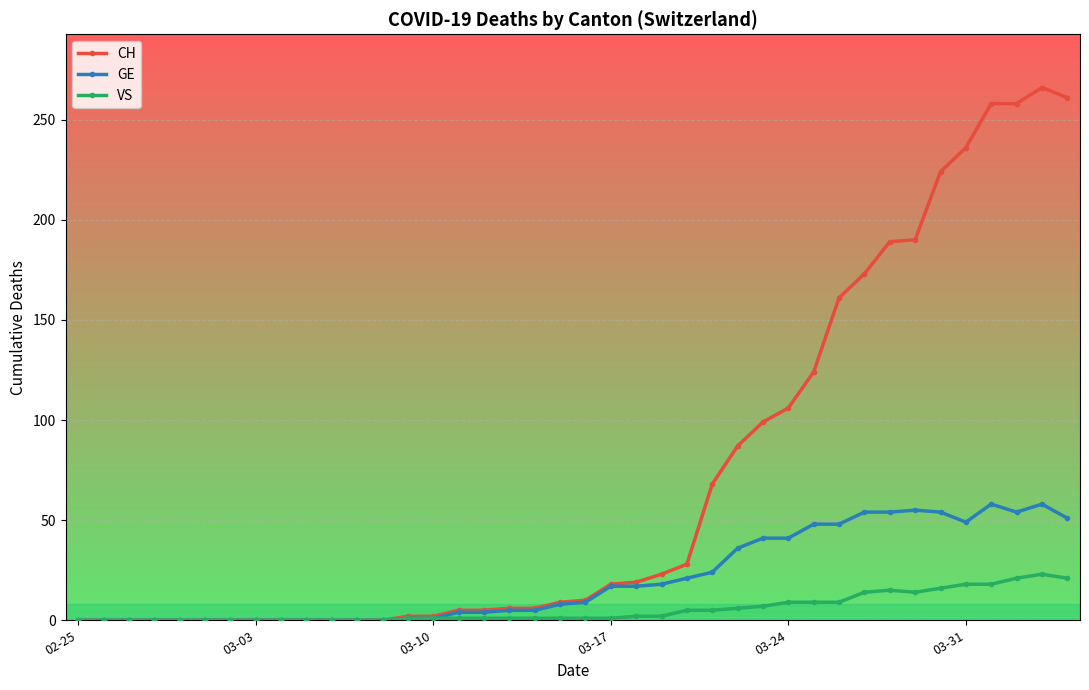

What is the greatest value displayed?

266